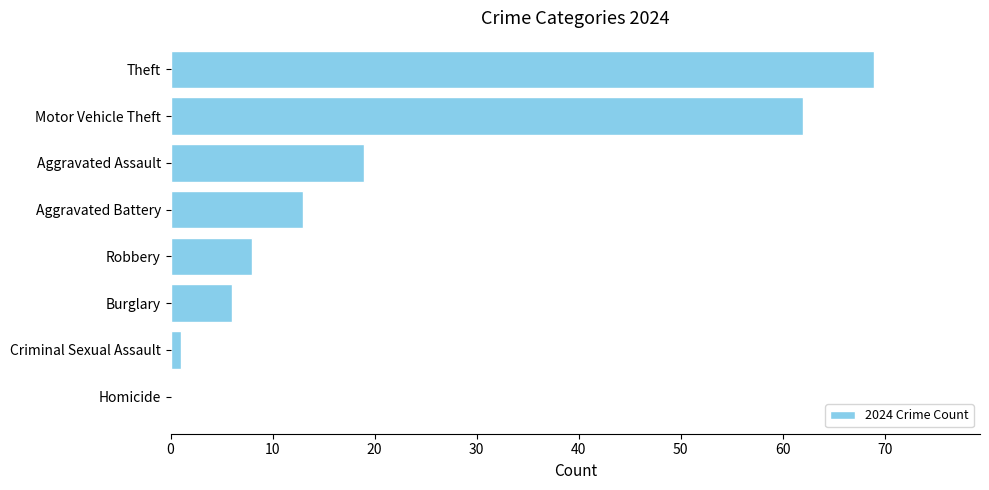

What is the change in value from Homicide to Aggravated Battery?

+13